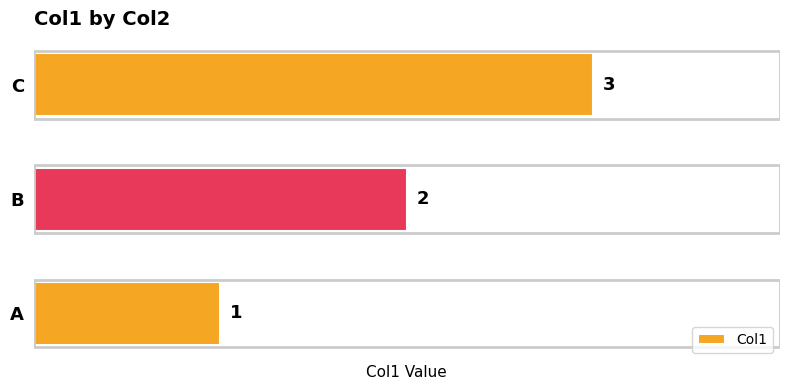

True or false: the data shows 1 at A.

True